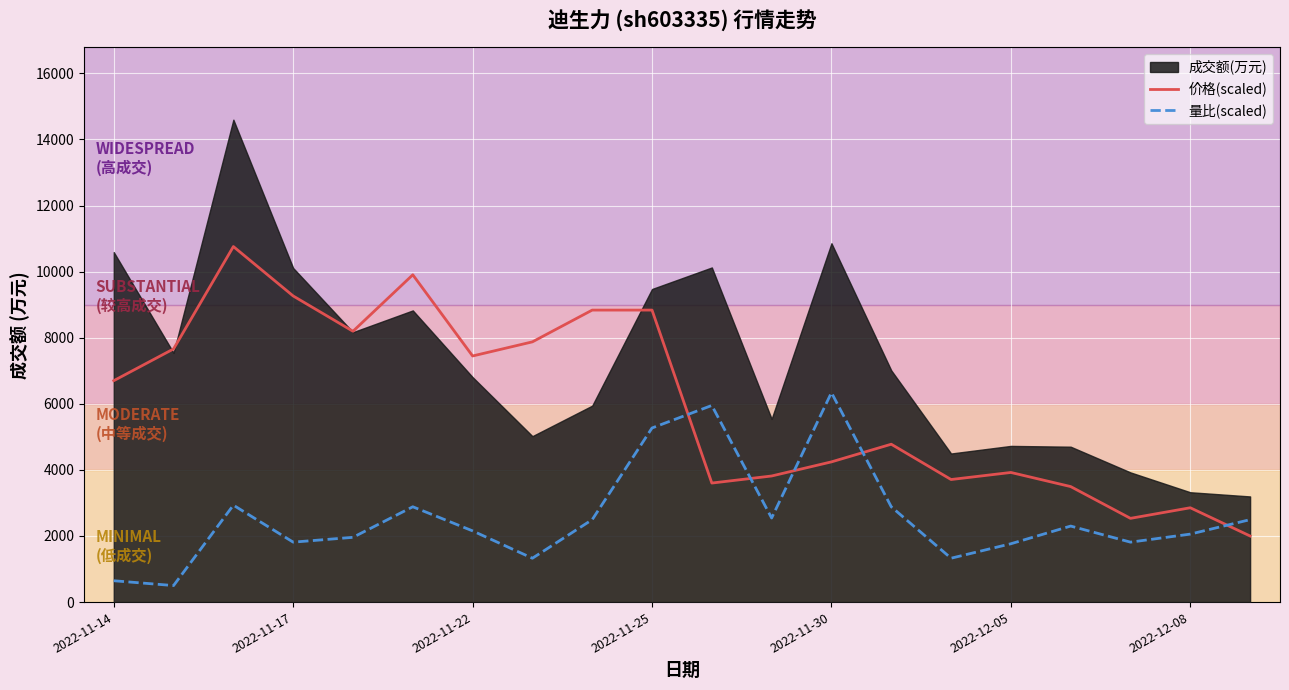

At which label does 量比(scaled) reach its peak?

2022-11-30